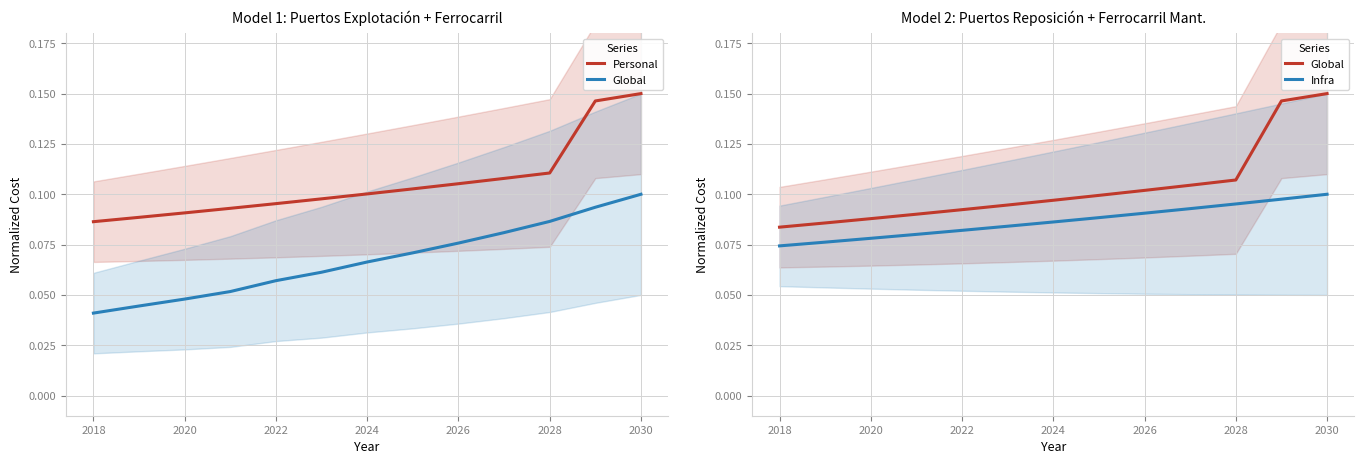

How many lines are shown in the chart?

4